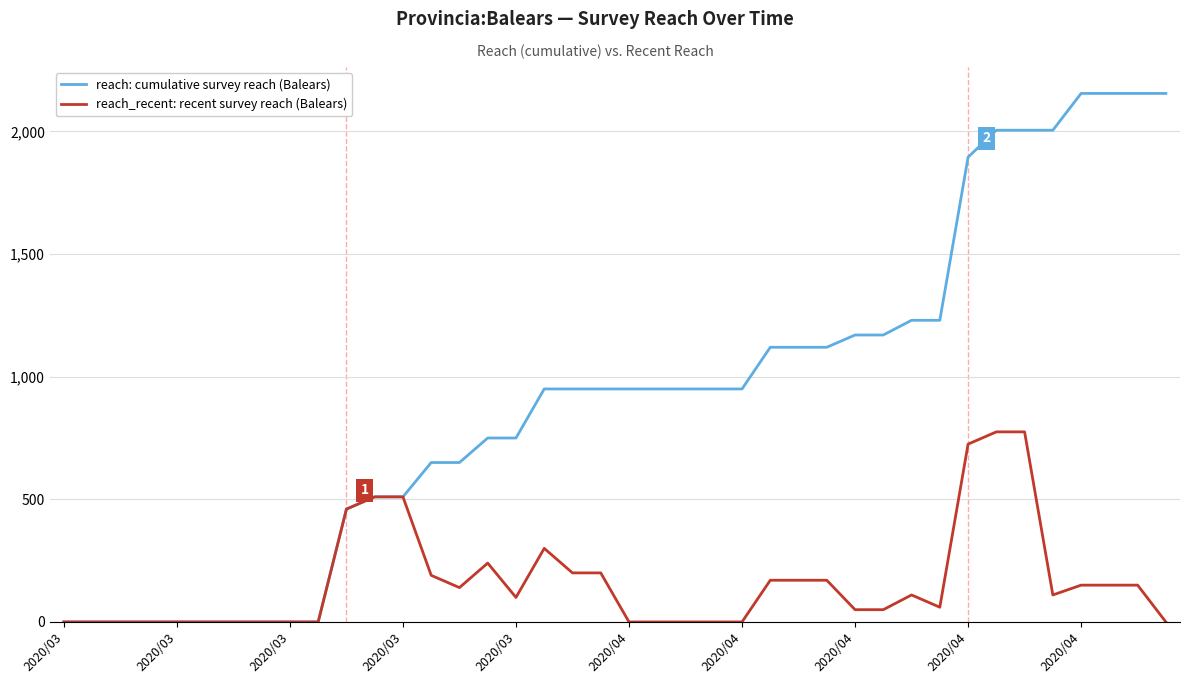

Which series has the largest total across all categories?

reach: cumulative survey reach (Balears)